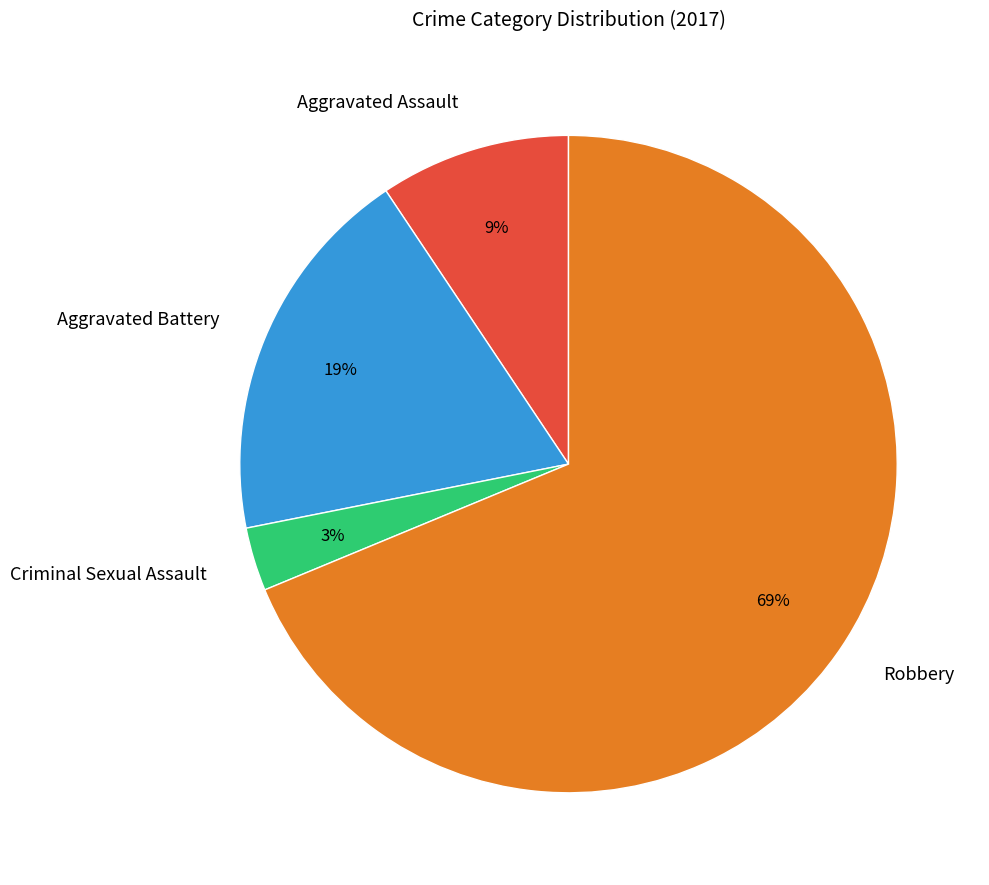

Which category has the biggest portion of the pie?

Robbery